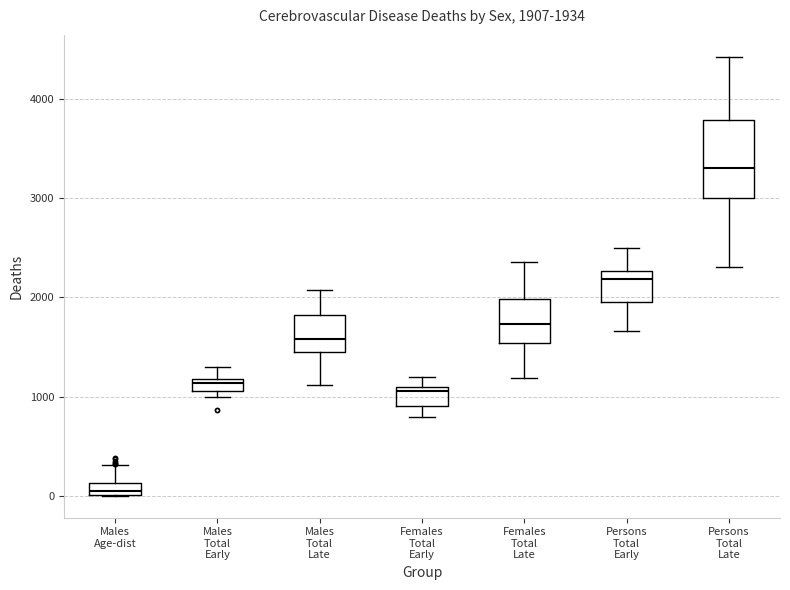

Which box is the tallest, from its lower edge to its upper edge?

Persons Total Late